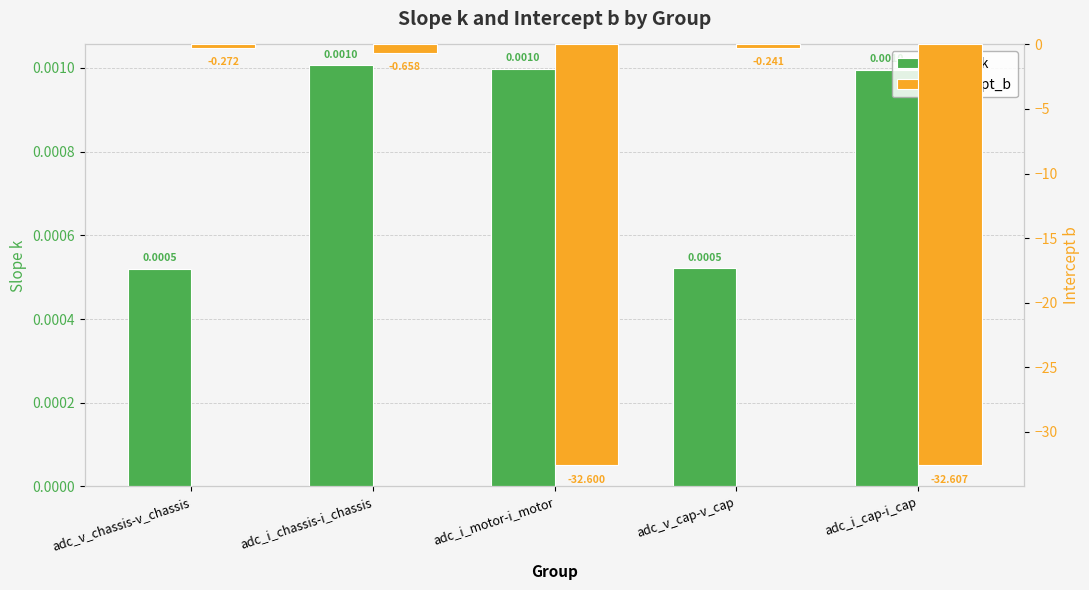

What is the value of the Intercept_b bar at the 4th from the left?

-0.2